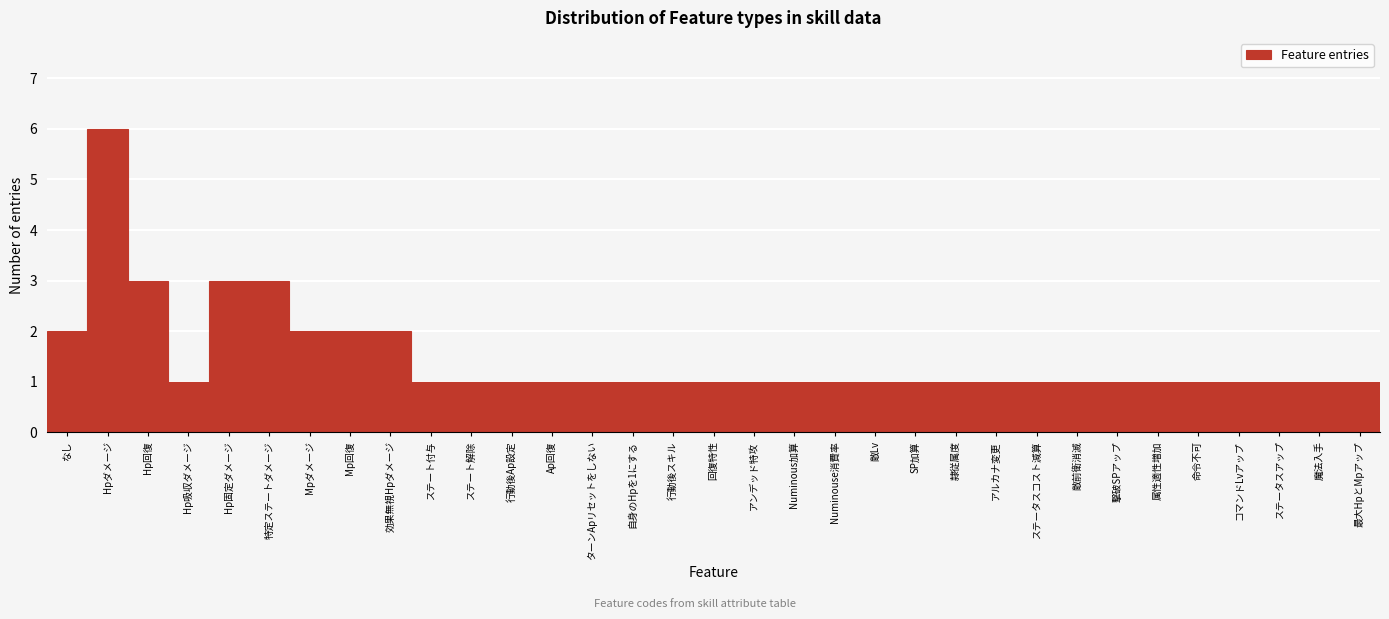

What is the maximum value shown in the chart?

6